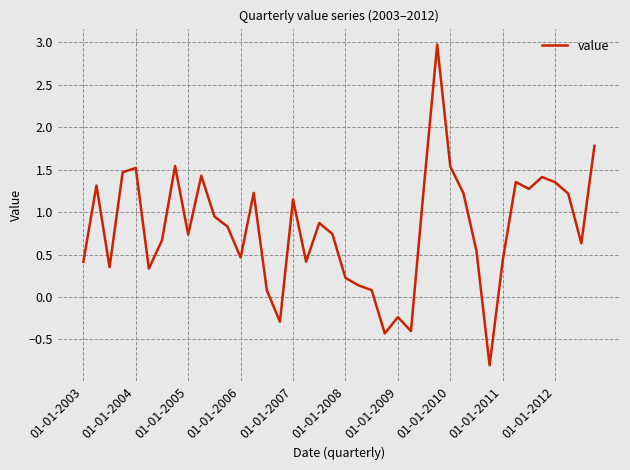

Count the number of data series in this chart.

1